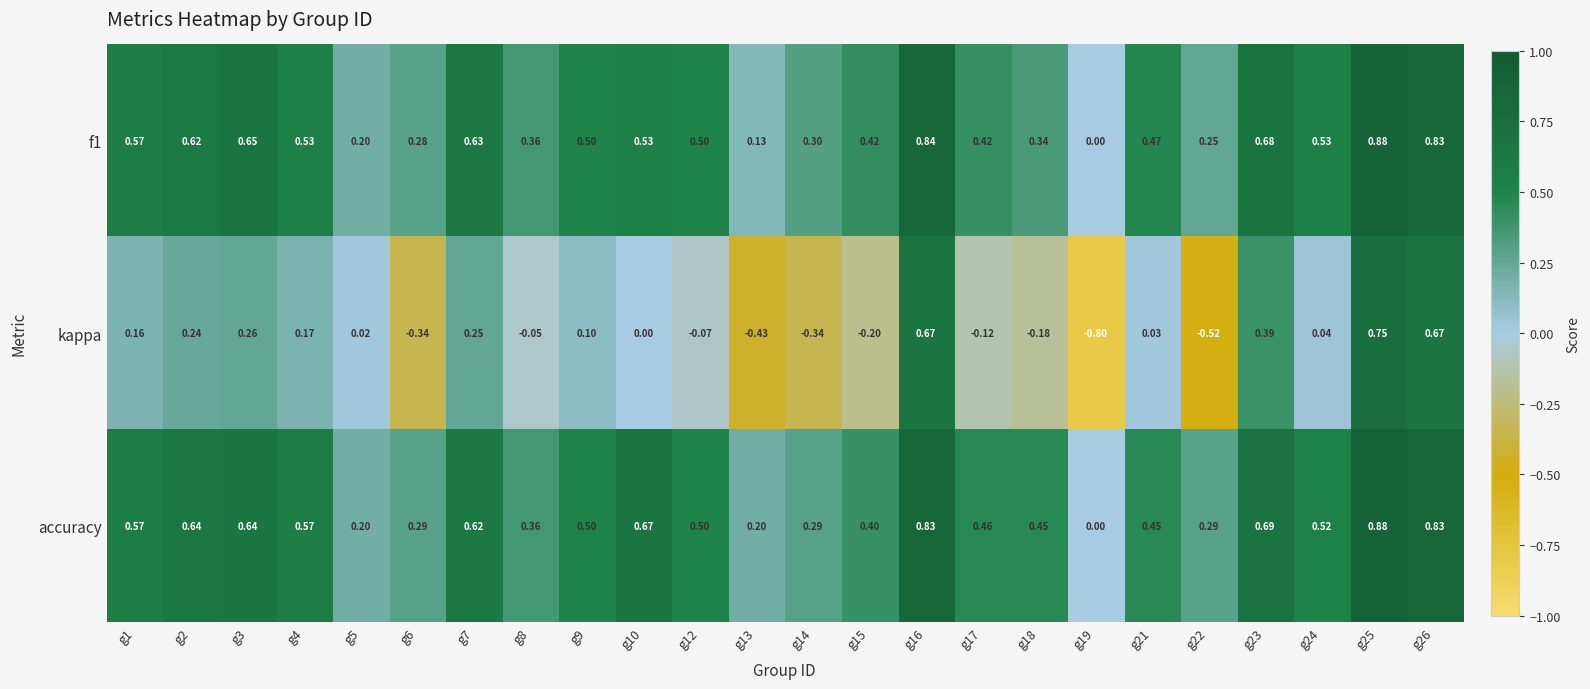

Which series has the largest total across all categories?

accuracy